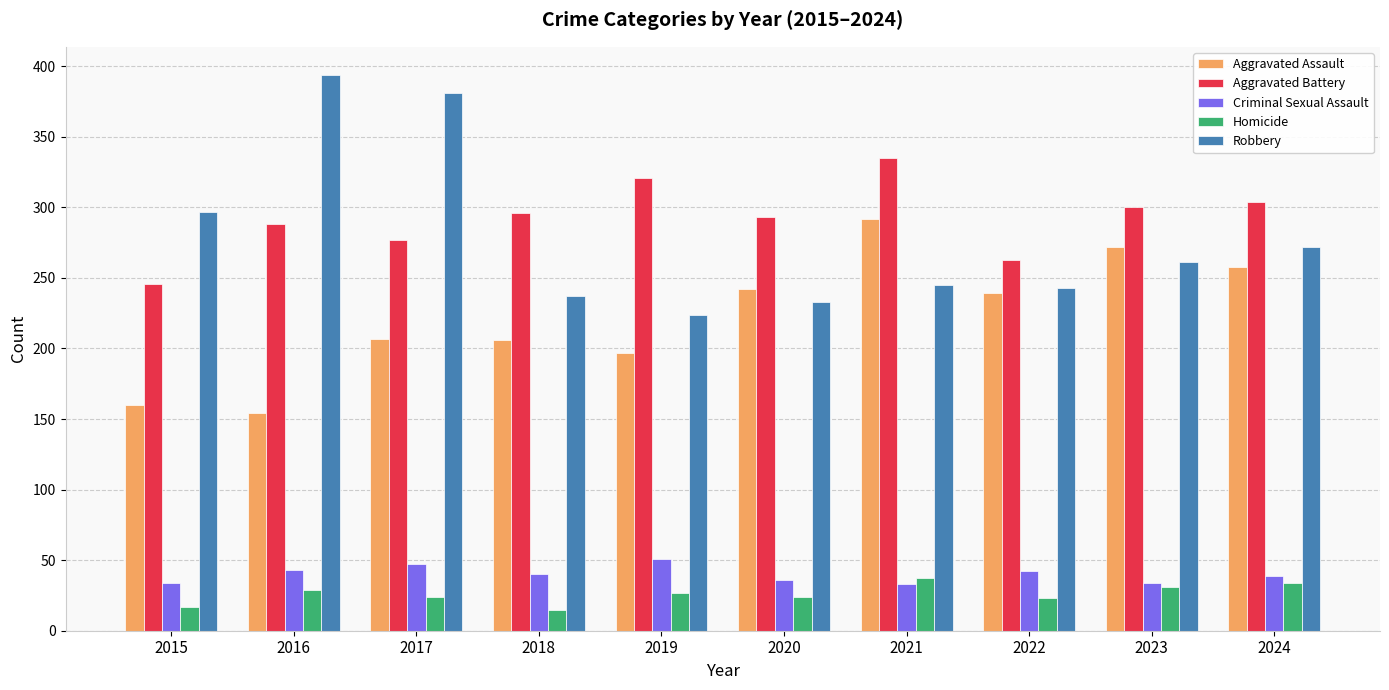

Is the value of Aggravated Assault at 2023 greater than the value of Criminal Sexual Assault at 2023?

Yes